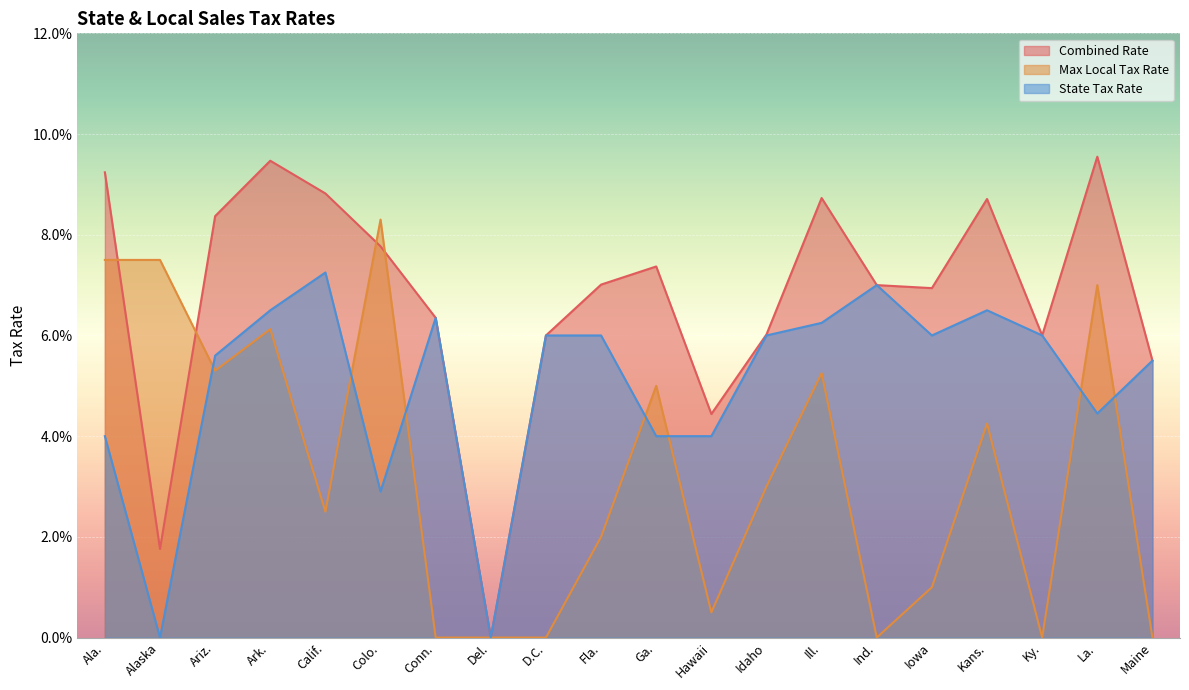

Read the Max Local Tax Rate value at La..

0.1